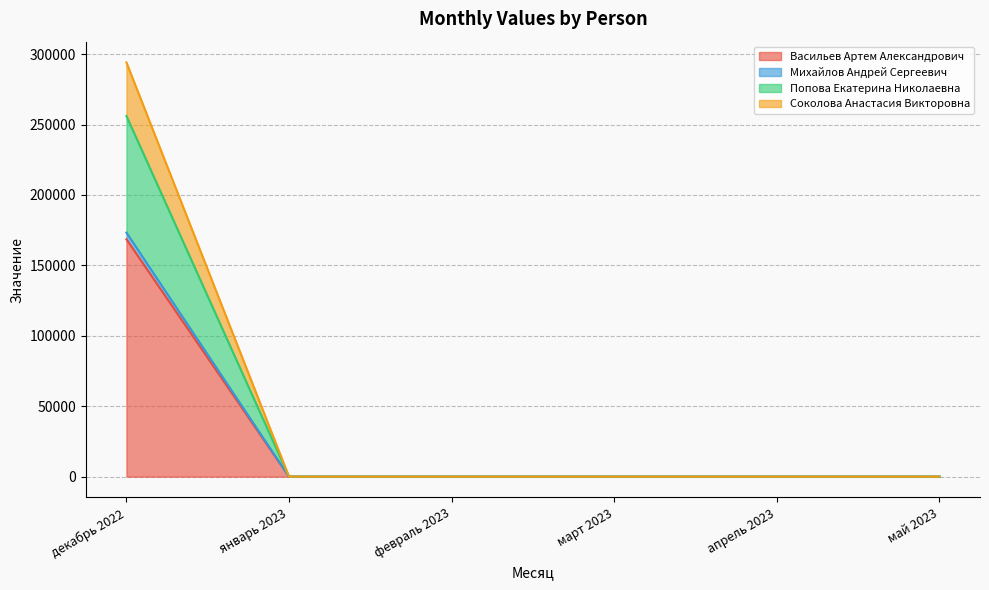

What position from the left is январь 2023?

2